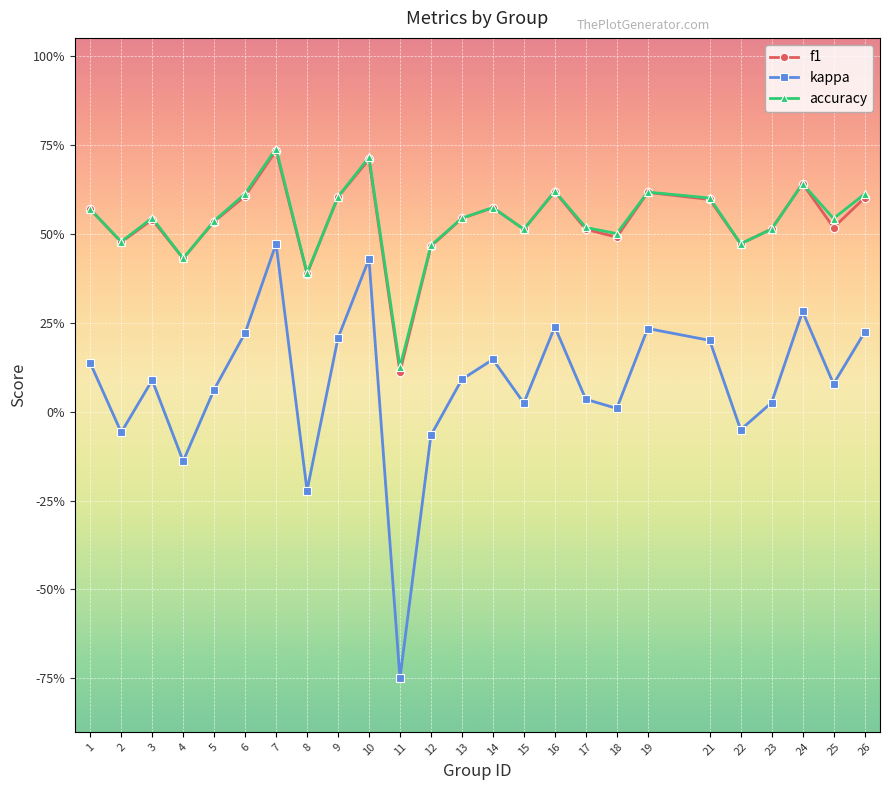

True or false: kappa and f1 cross at least once.

False